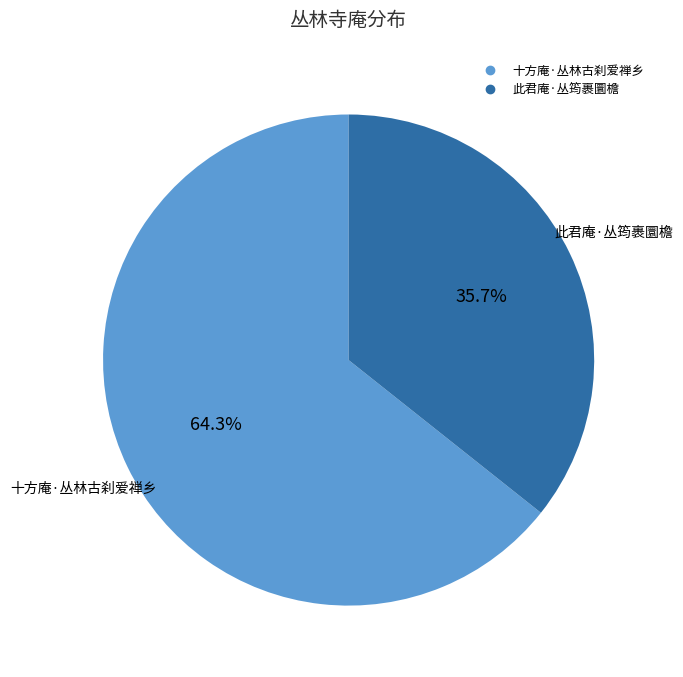

How many slices are in this pie chart?

2